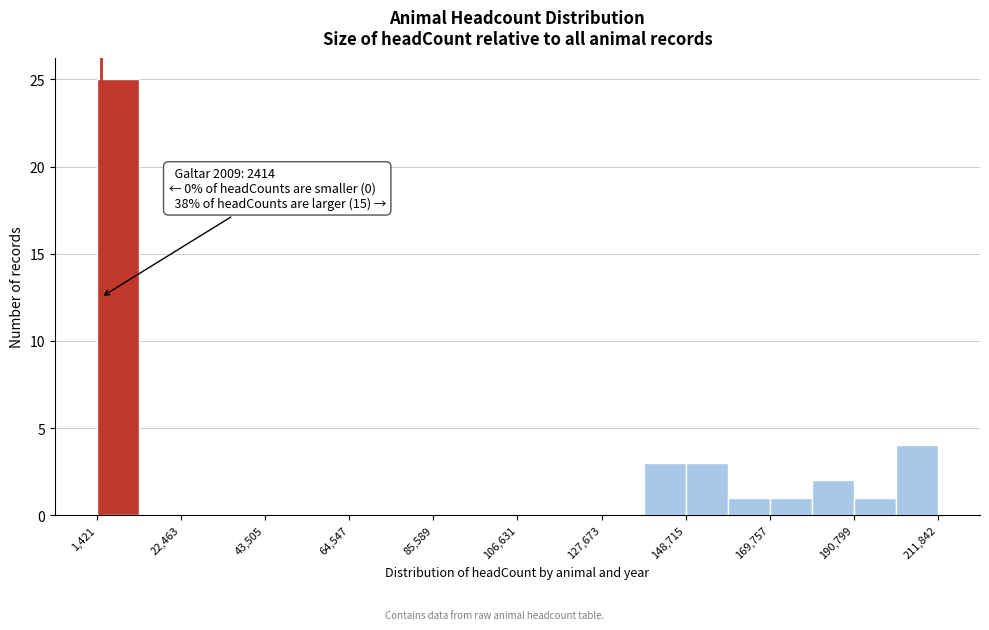

Around what value on the x-axis is the tallest bar? Give the approximate position of its centre, as read against the axis.

5000